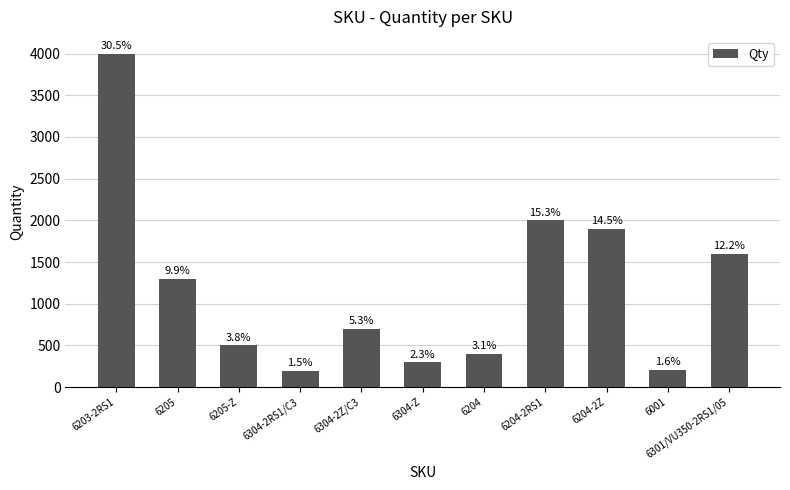

What is the value of the 9th bar from the left?

1900